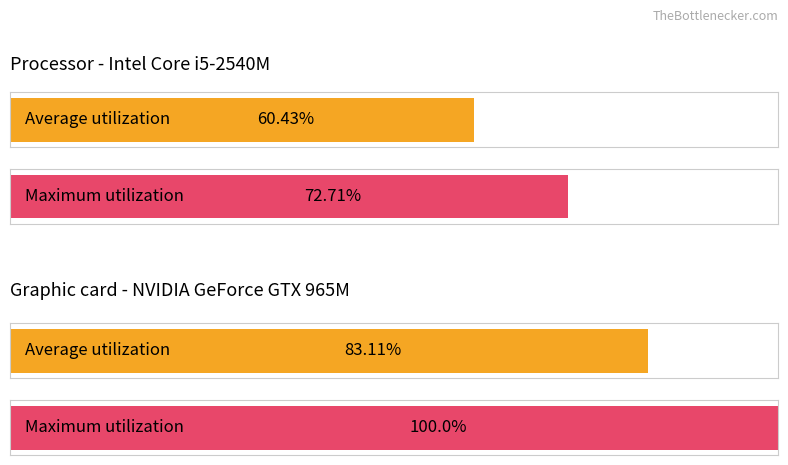

What is the minimum value shown in the chart?

60.4